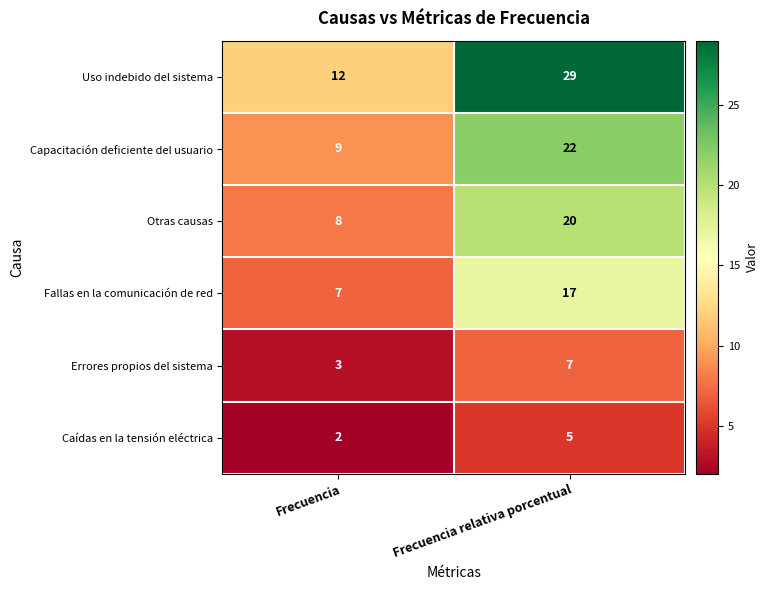

Between Frecuencia and Frecuencia relativa porcentual, which series saw the biggest shift?

Uso indebido del sistema